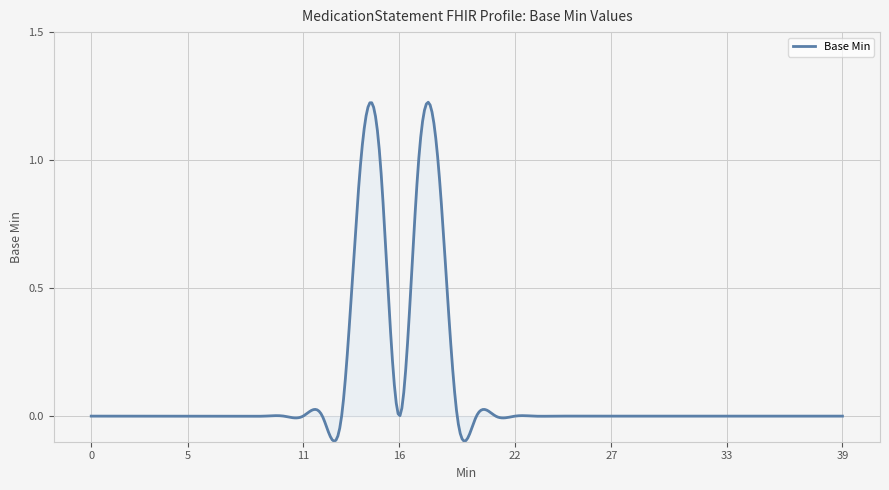

What is the difference between the maximum and minimum values?

1.3